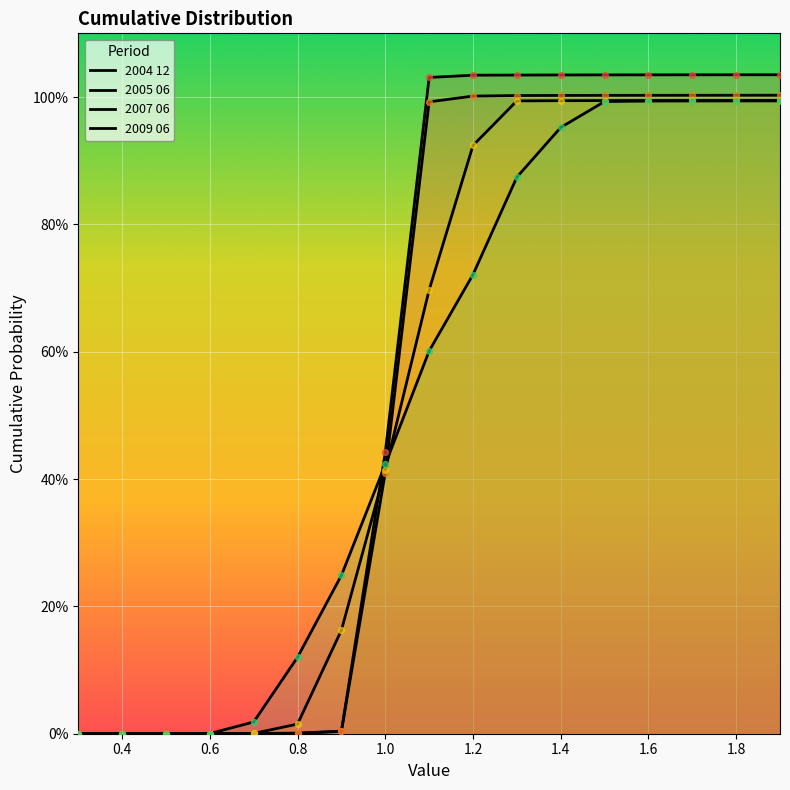

At how many categories does at least one series exceed 0?

16